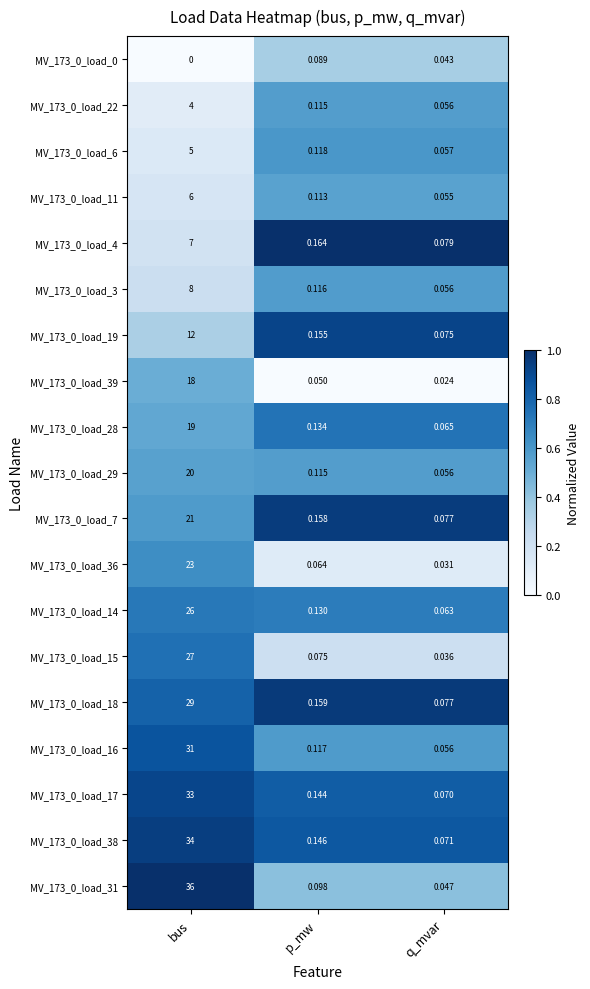

Which label corresponds to the smallest value in the chart?

bus